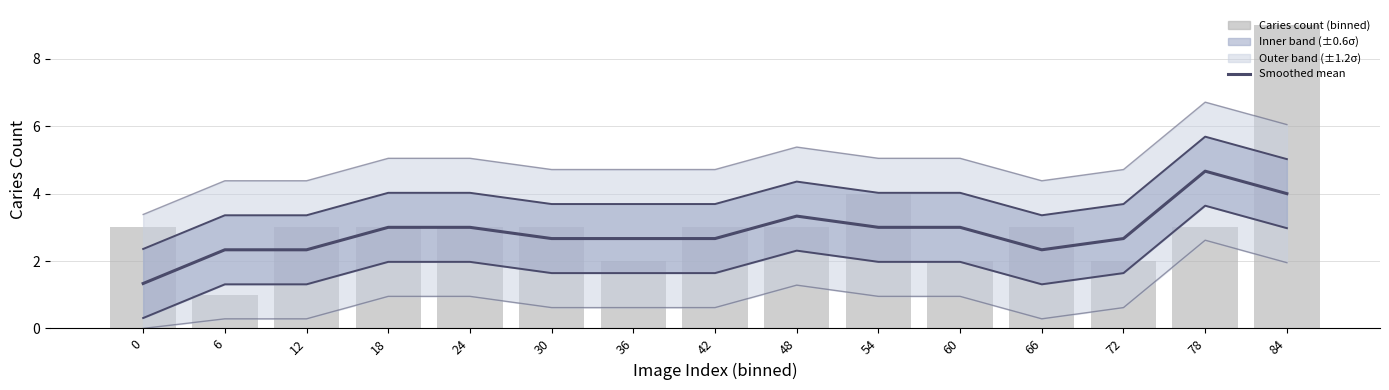

Which series changed the most between 66 and 78?

Upper bound